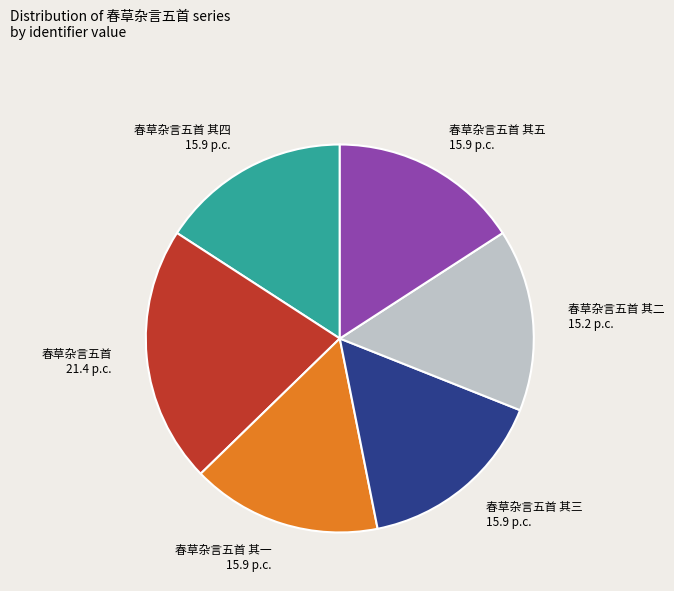

Does 春草杂言五首 其二 account for over 50% of the chart?

No